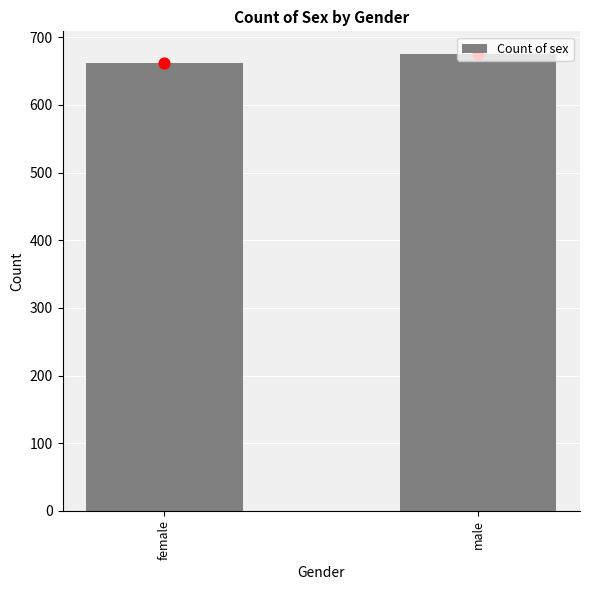

Which has a higher value, female or male?

male